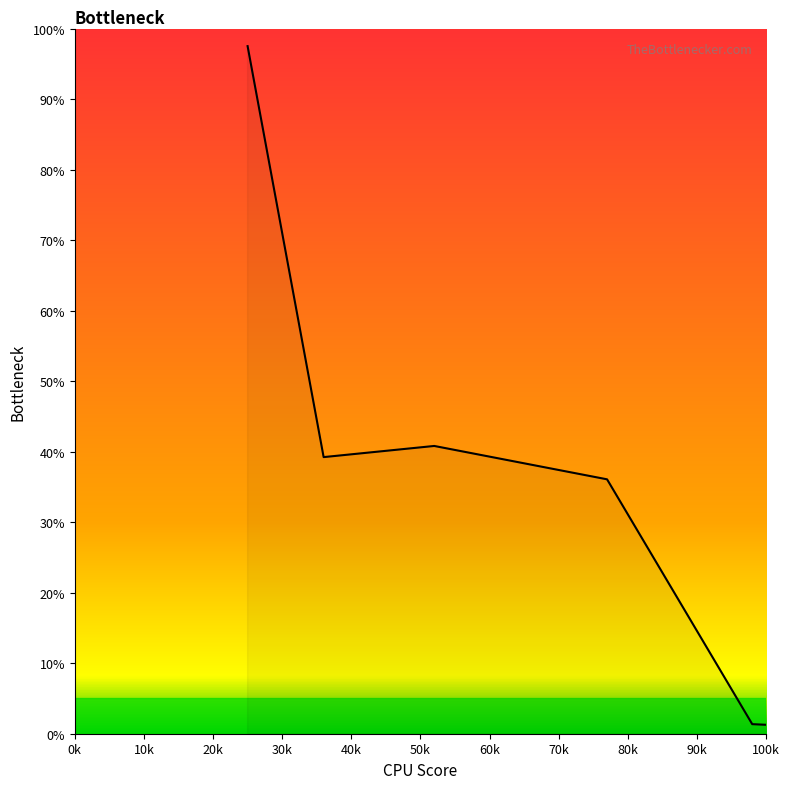

How many categories are shown in the chart?

40